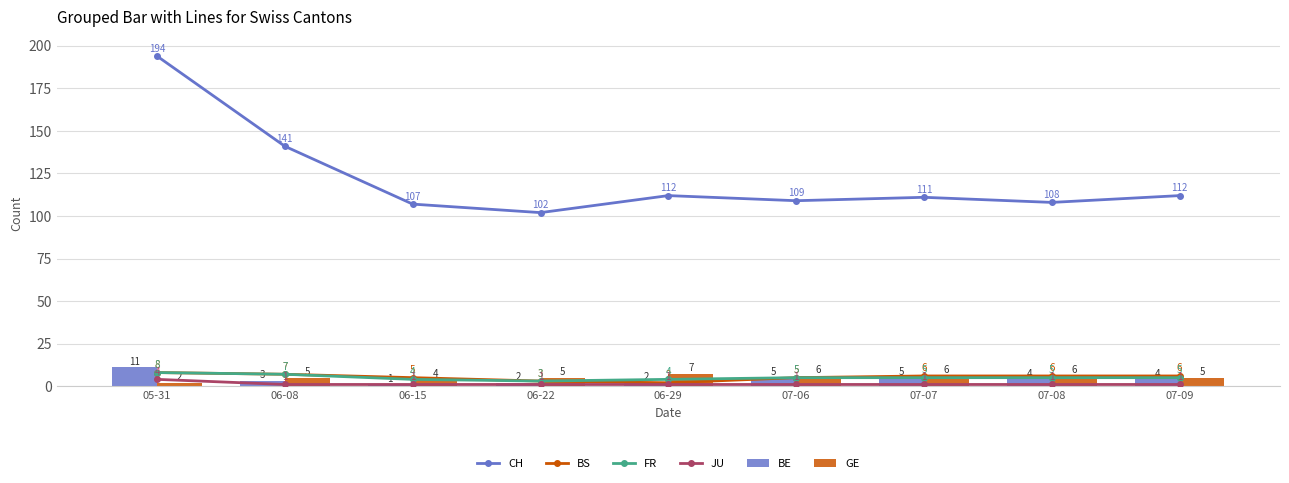

What is the approximate value of FR at 07-06?

5